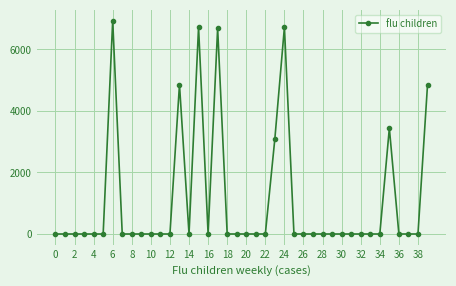

What is the difference between the maximum and minimum values?

6939.3